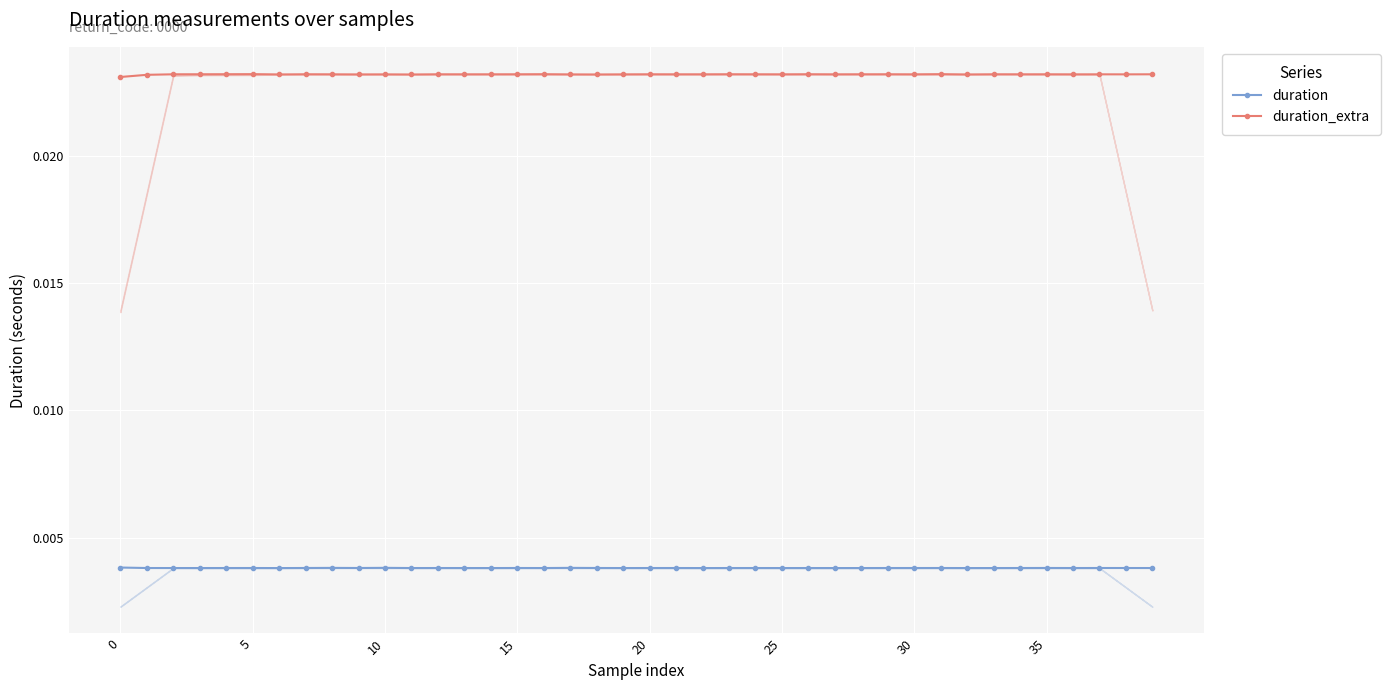

Which series changed the most between 11 and 15?

duration_extra